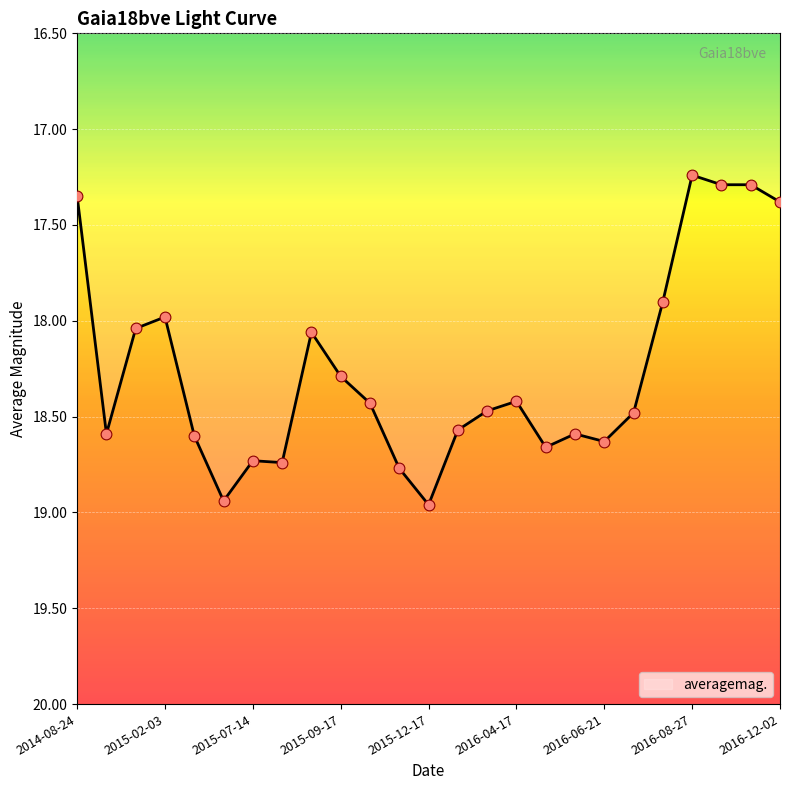

What is the difference between the maximum and minimum values?

1.7